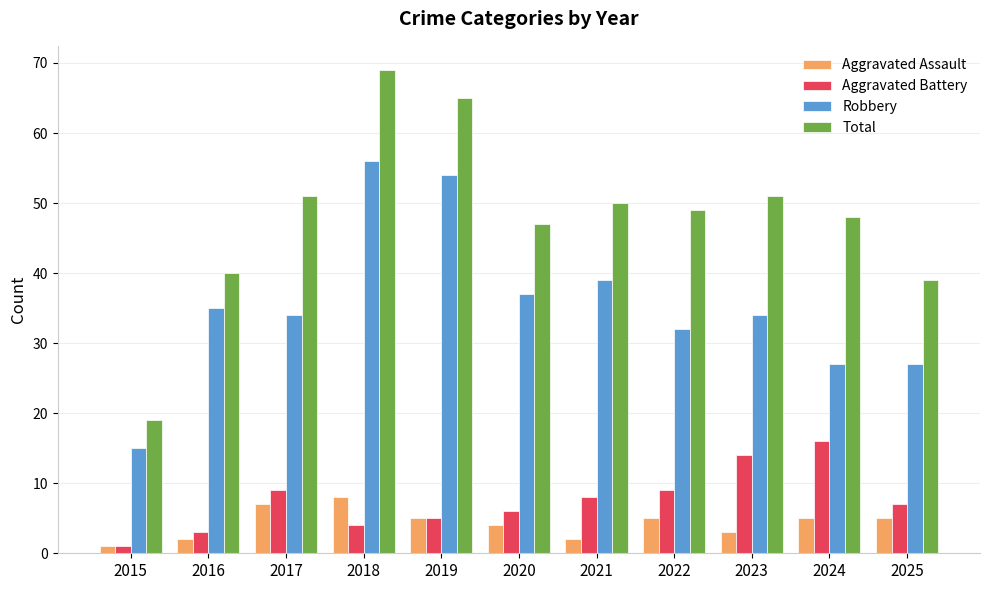

Where is Aggravated Assault nearest to the value 4?

2020